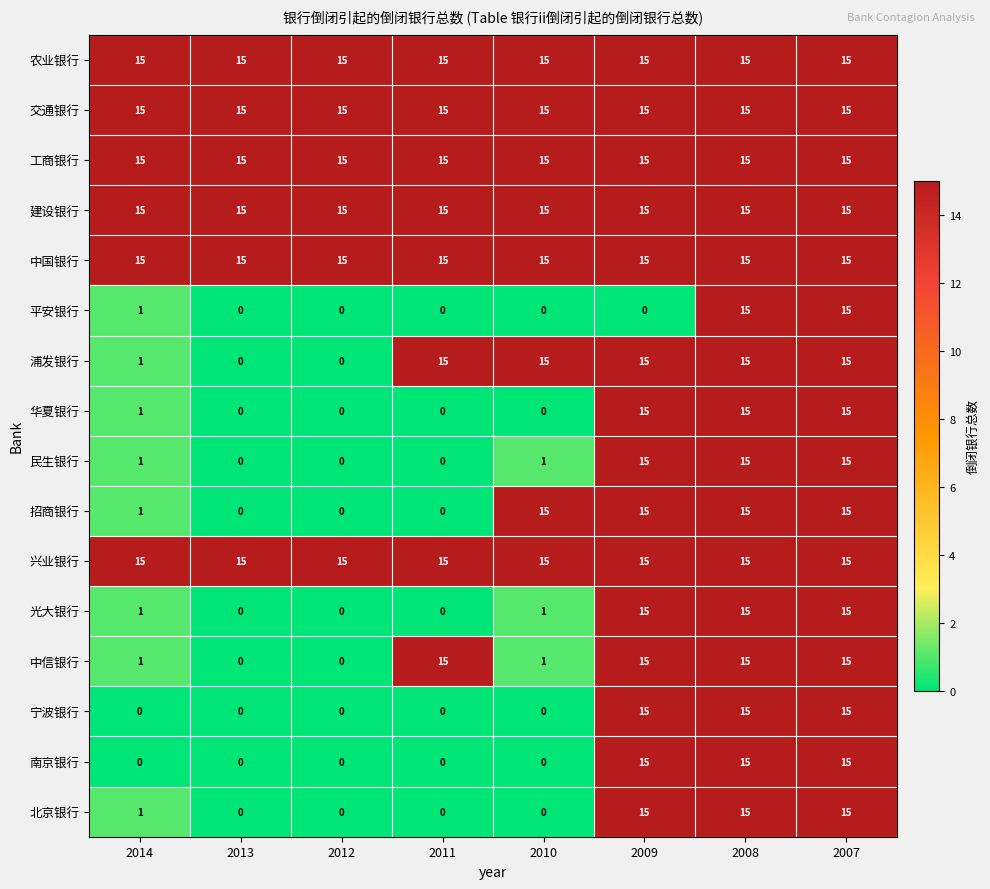

The 浦发银行 series shows 5 at 2009. True or false?

False